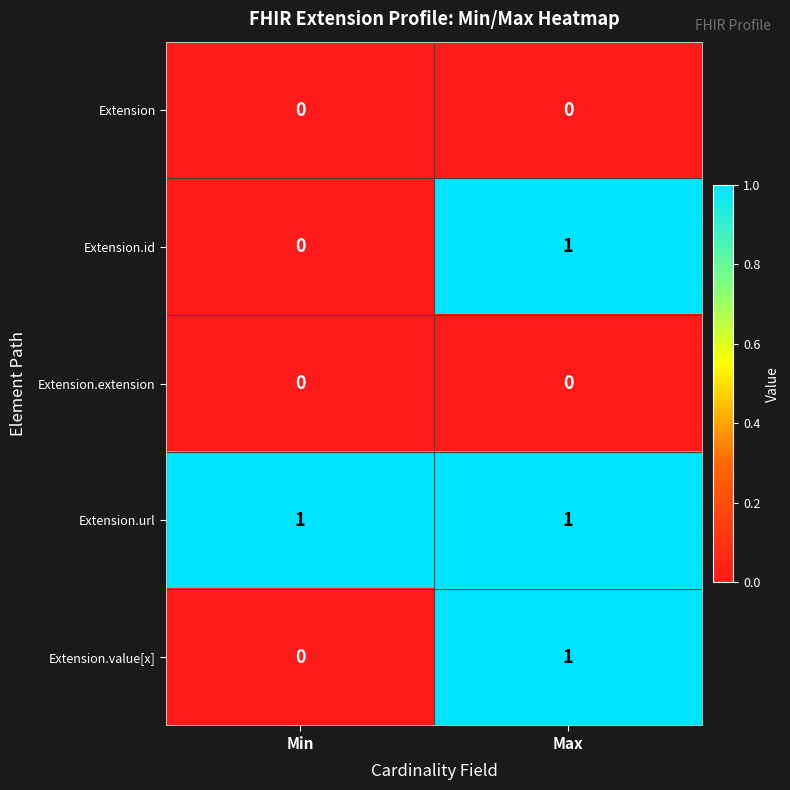

At which label is Extension.value[x] closest to 0?

Min